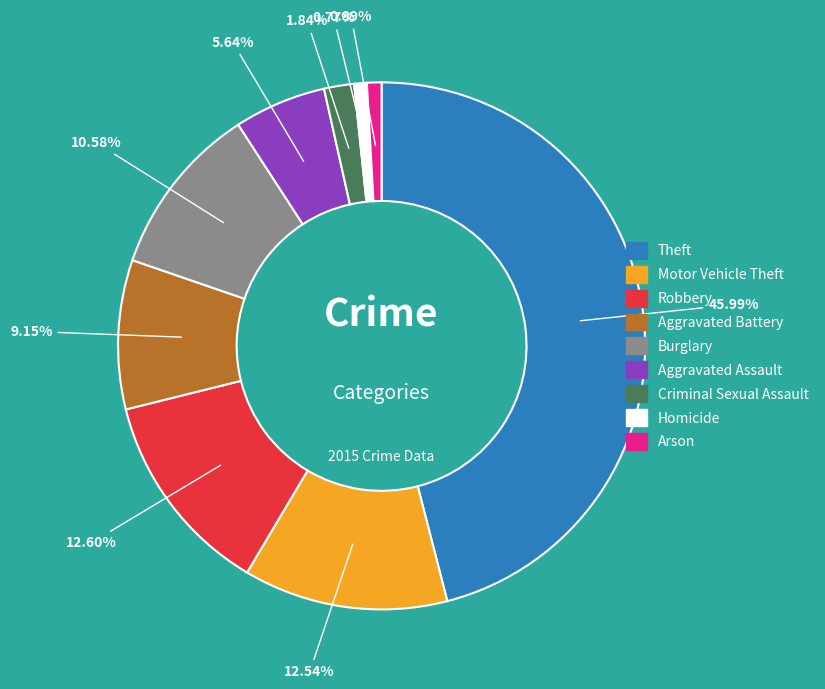

Does Theft account for over 50% of the chart?

No